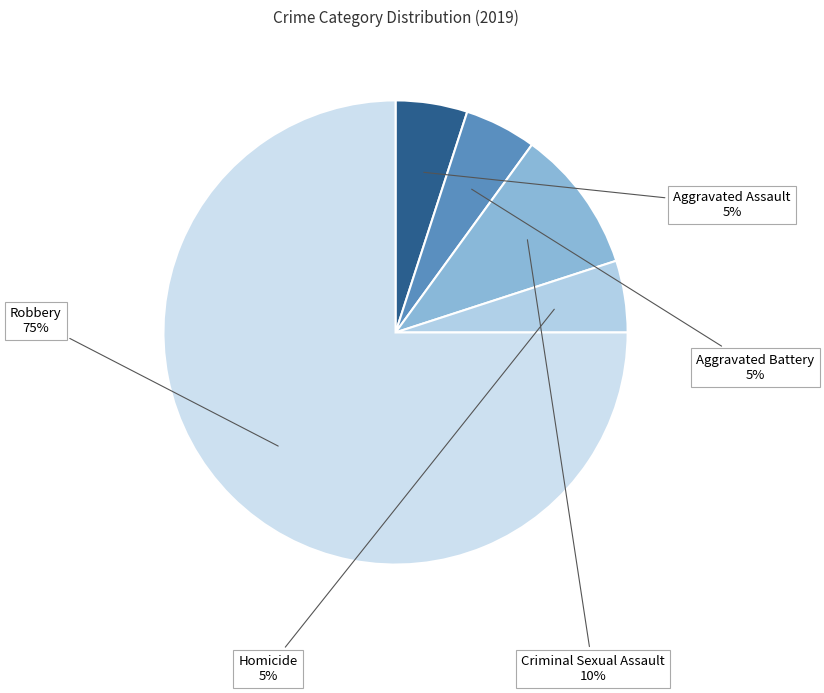

Which category has the biggest portion of the pie?

Robbery